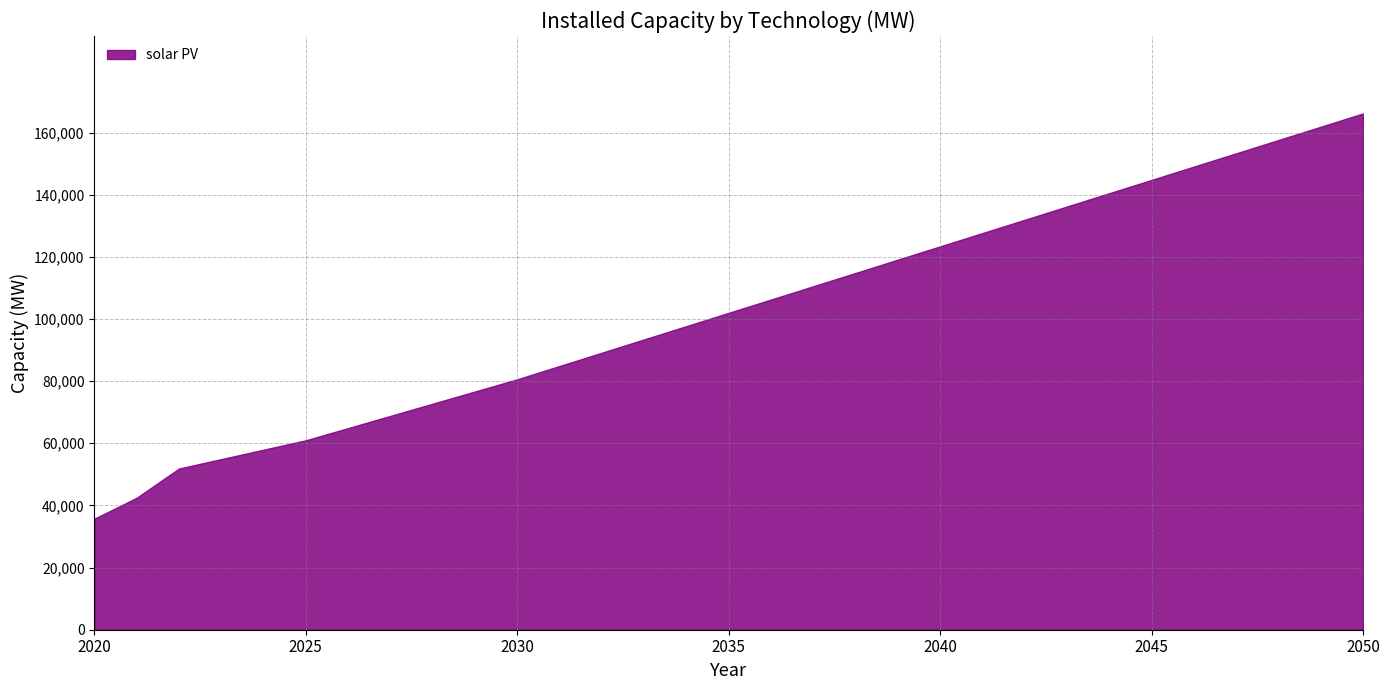

What is the value of the 25th point from the left?

140496.0